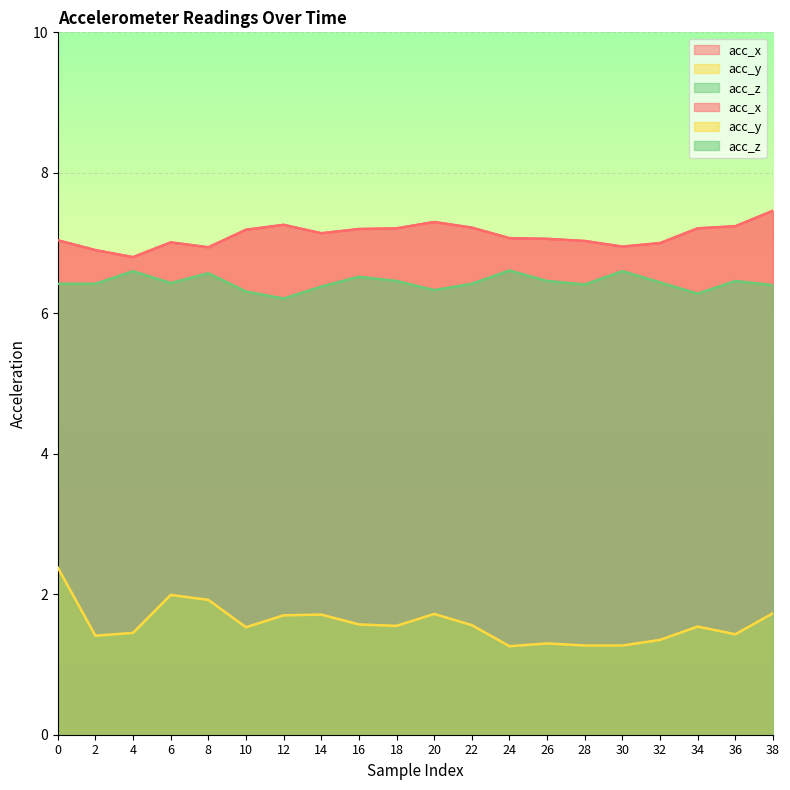

What is the value of the acc_y point at the 17th from the left?

1.4